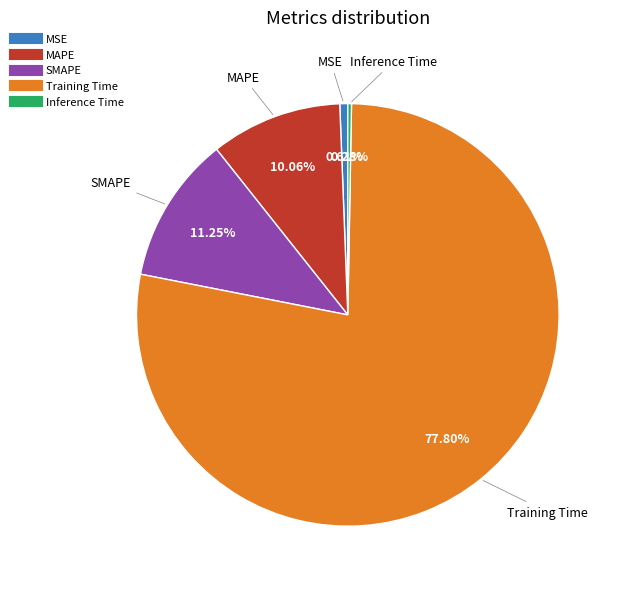

Which category has the biggest portion of the pie?

Training Time